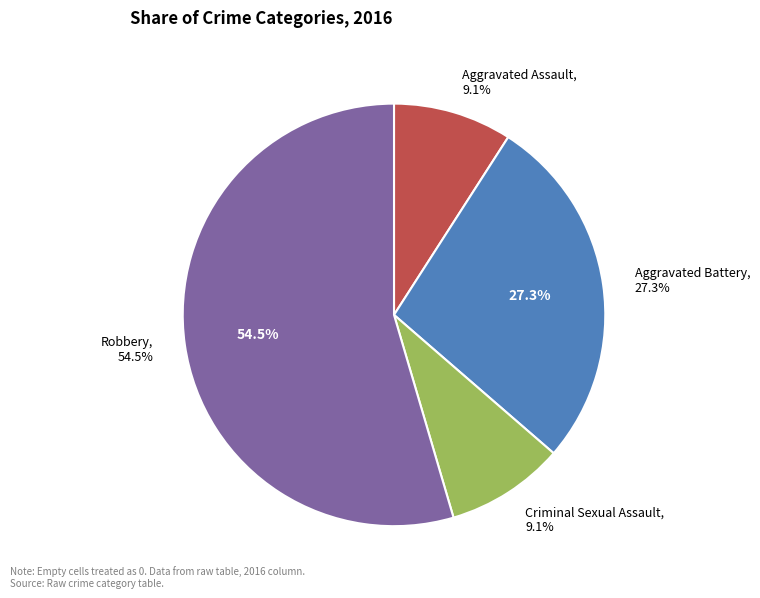

Which category accounts for the majority?

Robbery